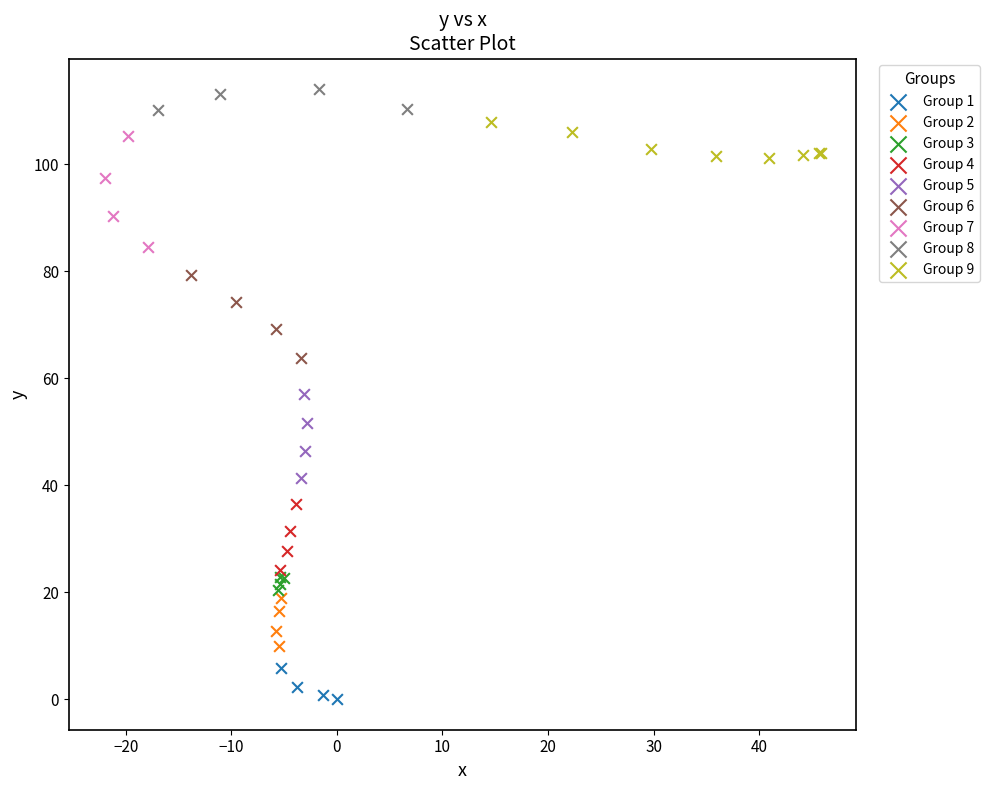

Which series reaches the minimum Y coordinate?

Group 1